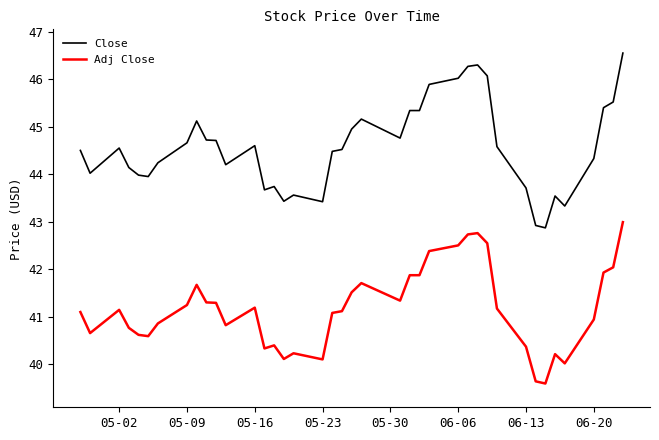

True or false: Adj Close has more than 2 points higher than both neighbors.

True